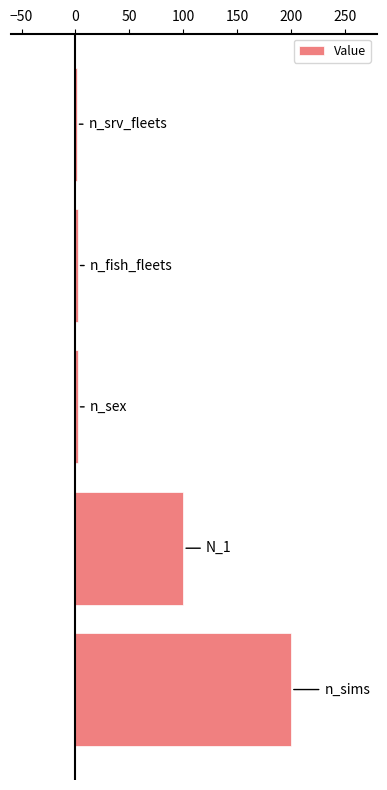

What is the maximum value shown in the chart?

200